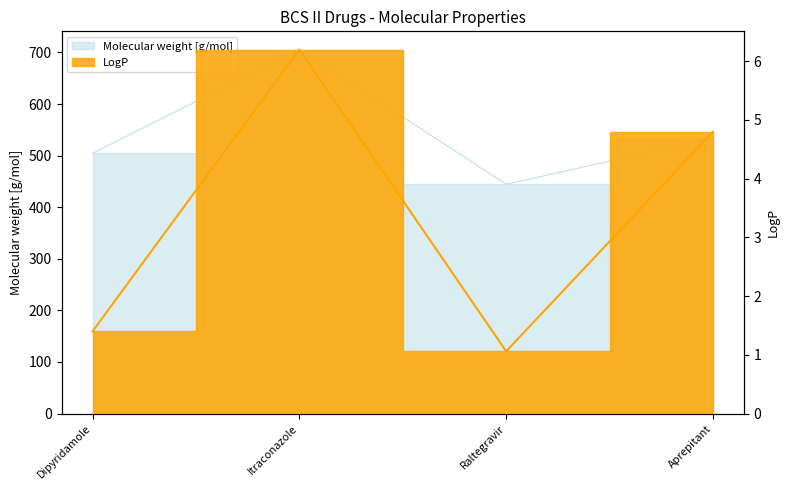

How many interior local valleys does the Molecular weight [g/mol] series have?

1